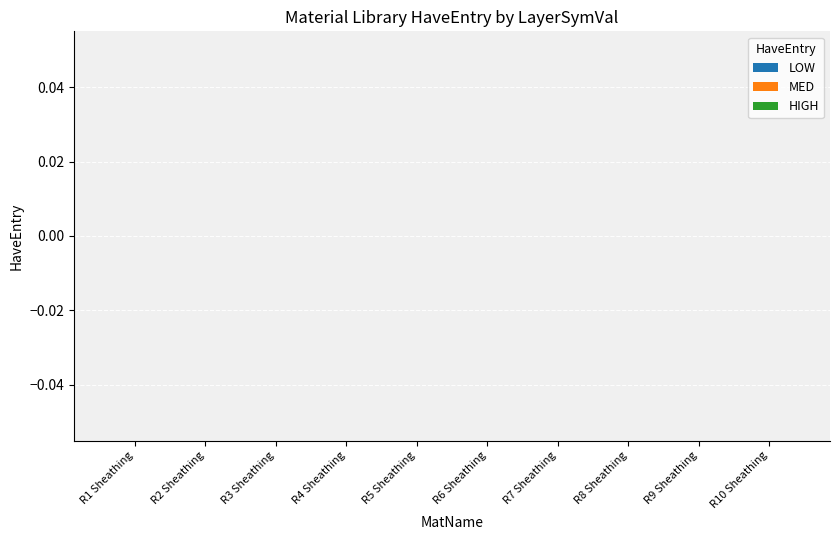

True or false: HIGH has a value of 2 at Gypsum Board.

False